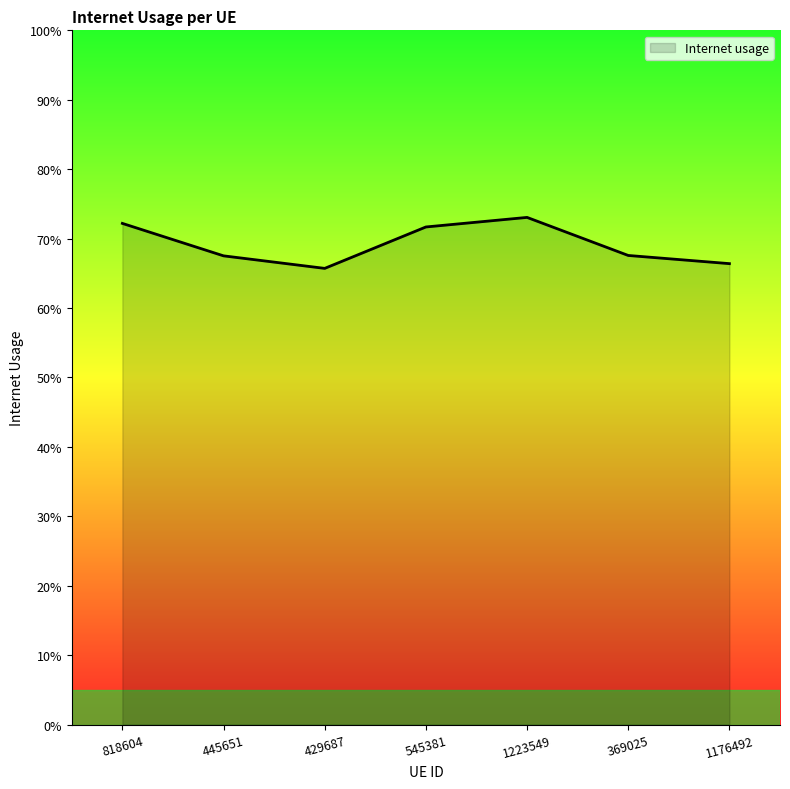

Where is the first local minimum?

429687